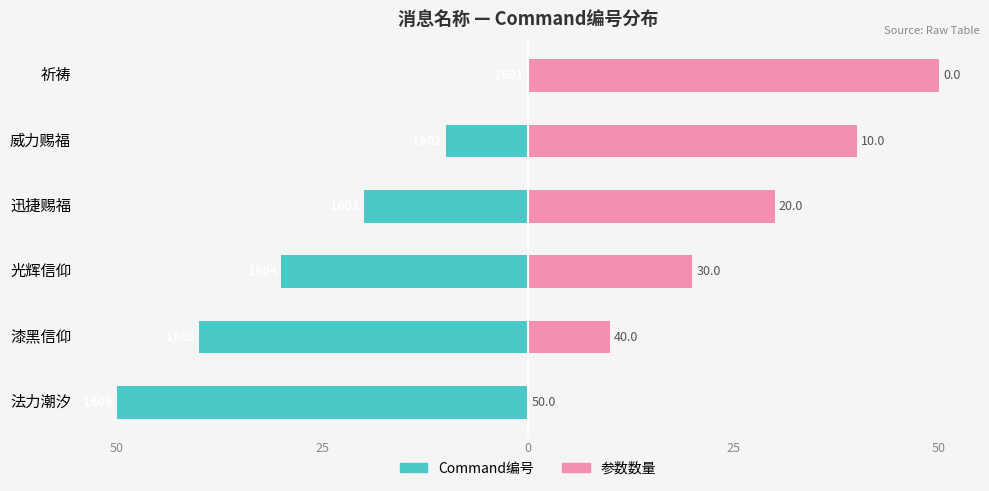

What is the average value of the Command编号 series?

-25